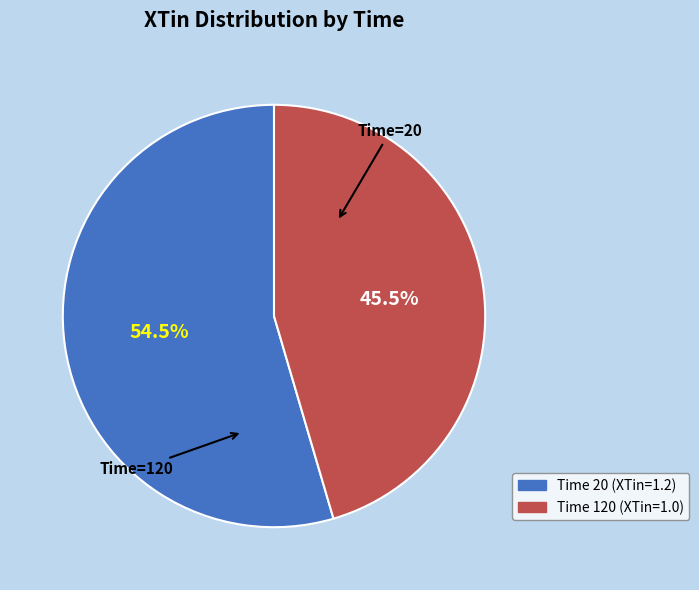

Does any single category account for the majority?

Yes